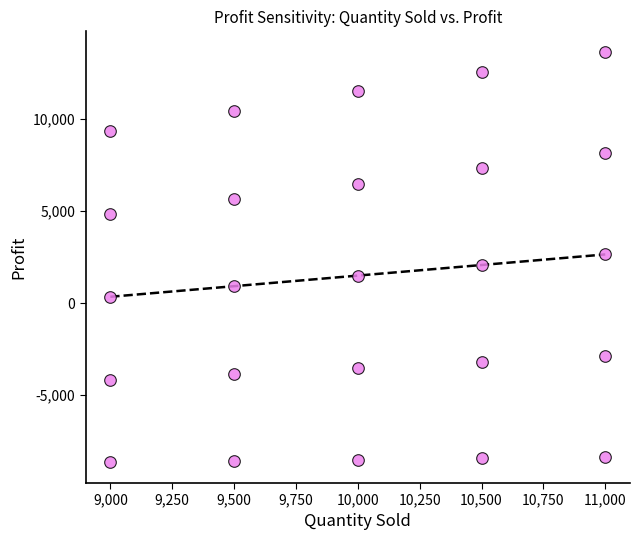

What is the range of Y values (max minus min)?

22300